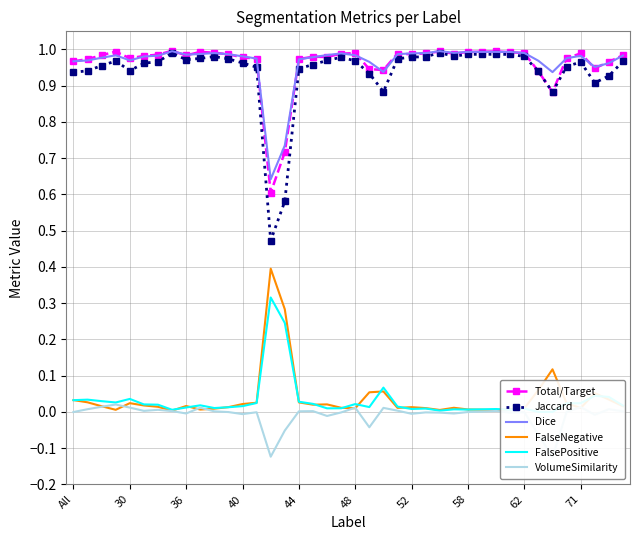

True or false: FalseNegative and Jaccard intersect in this chart.

False